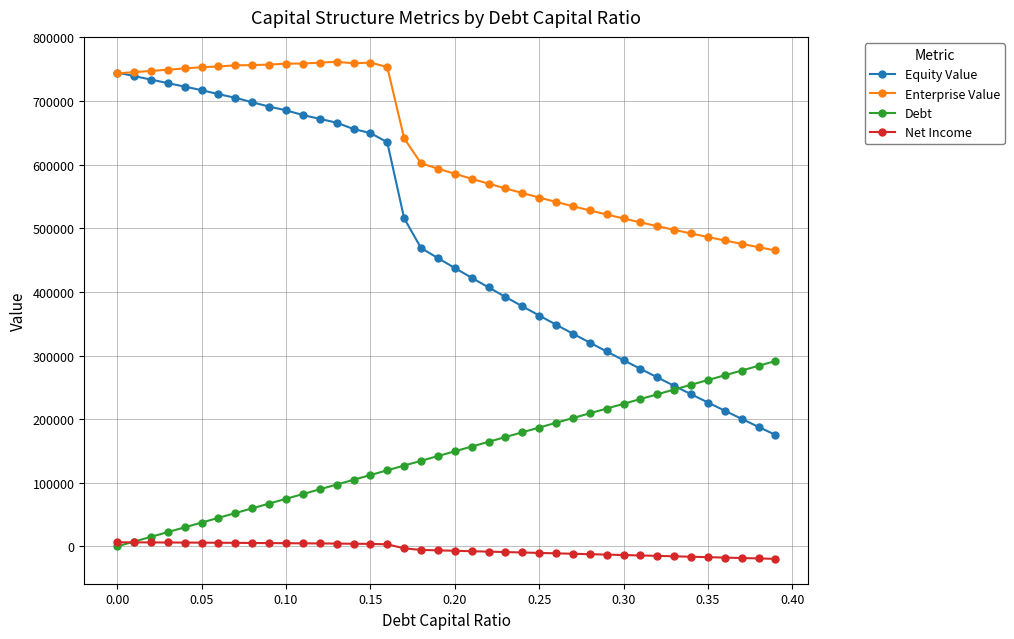

True or false: Enterprise Value and Net Income intersect in this chart.

False